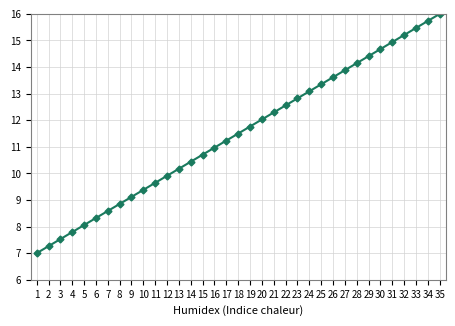

What is the difference between the second highest and second lowest values?

8.5